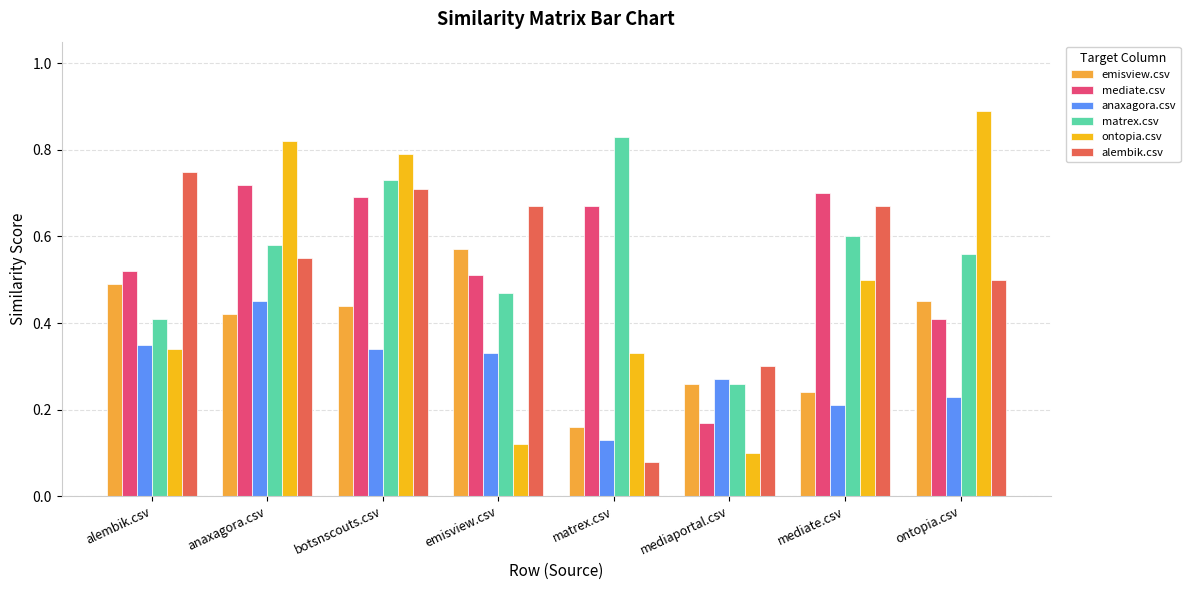

What is the sum of all anaxagora.csv values?

2.3